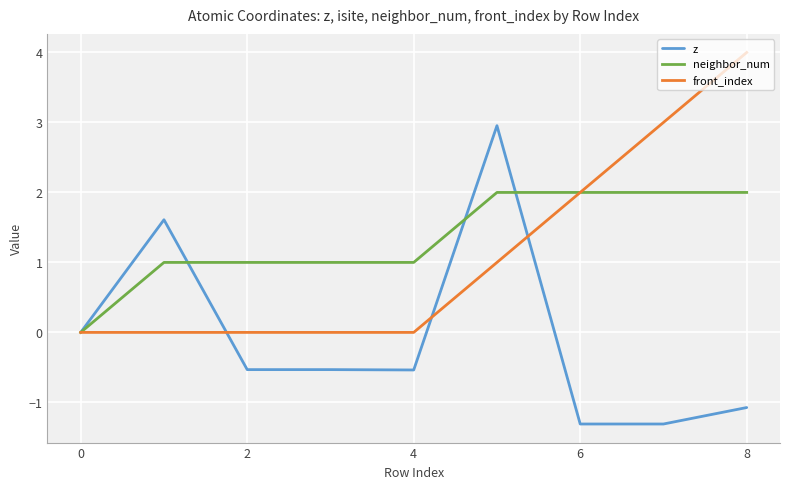

List the series in order of their overall mean, lowest first.

z, front_index, neighbor_num